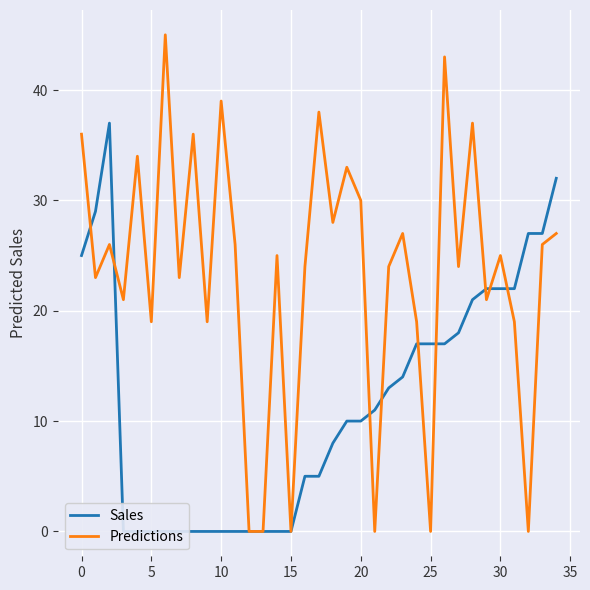

At which label does Predictions first exceed 25?

0